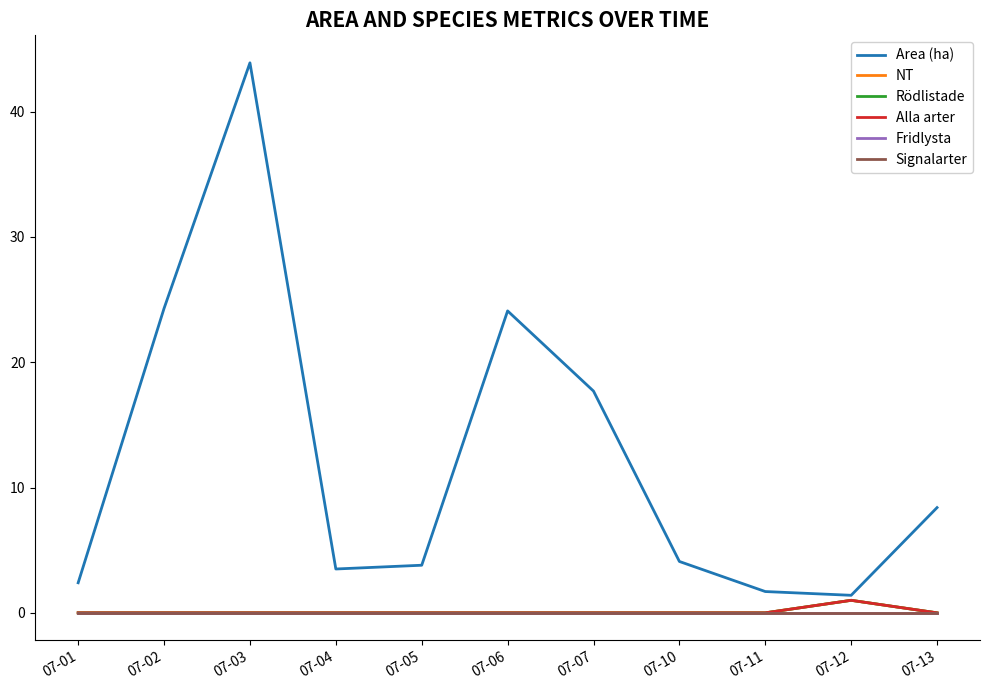

What is the sum of all Rödlistade values?

1.0